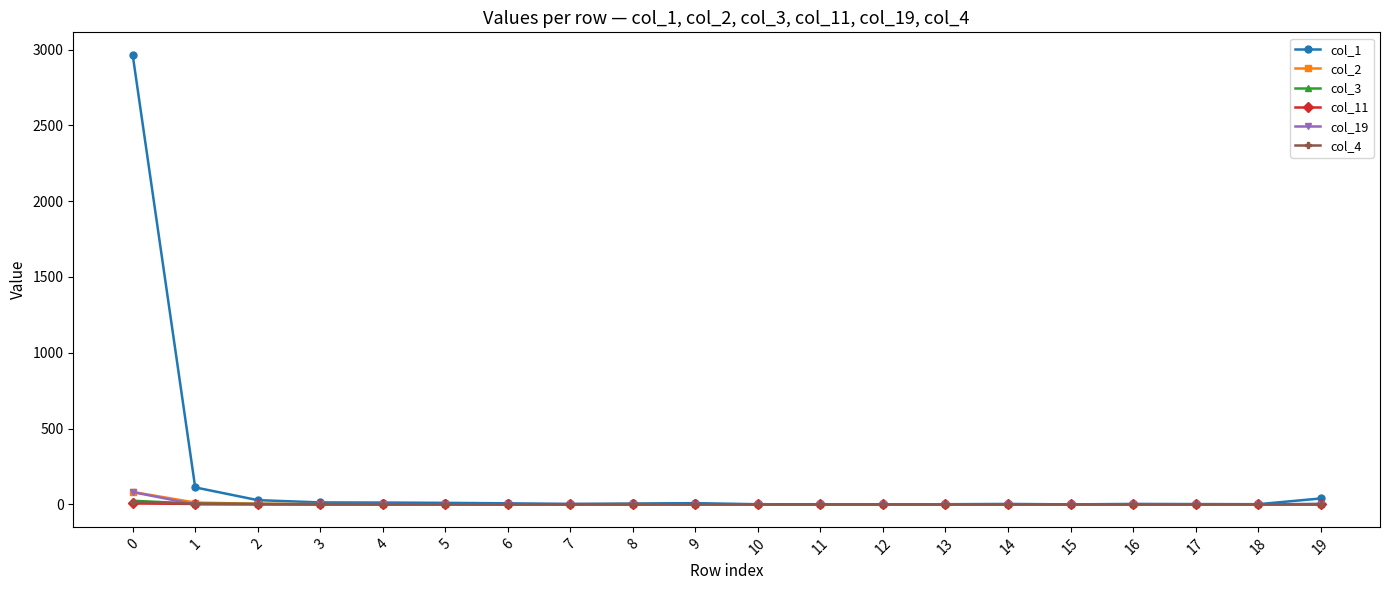

Which series has the largest range (max minus min)?

col_1